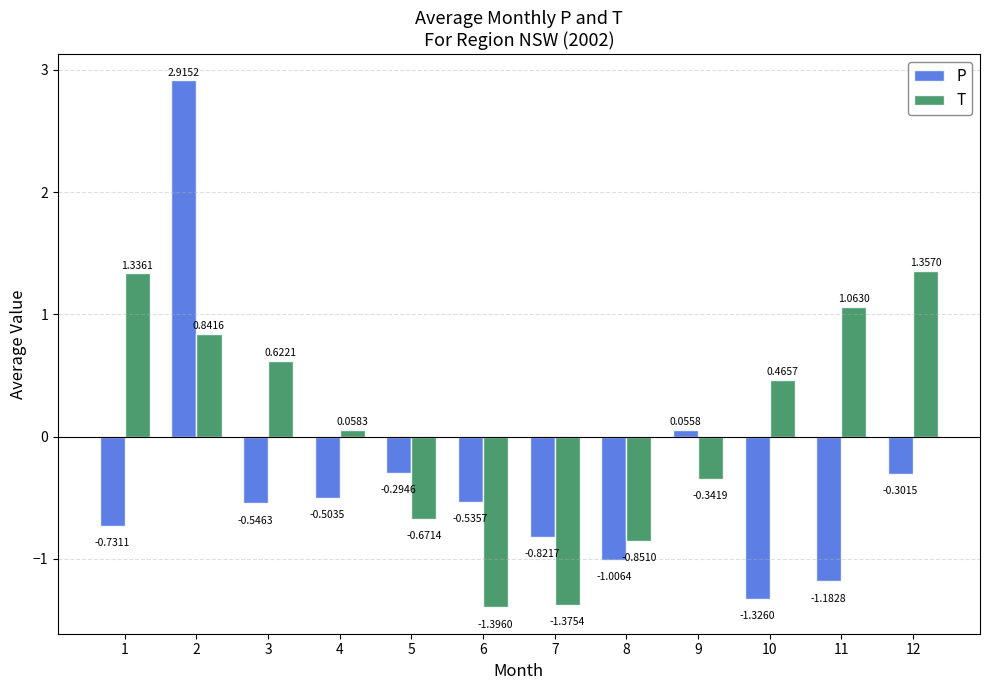

What is the spread (max minus min) of values at 1?

2.1